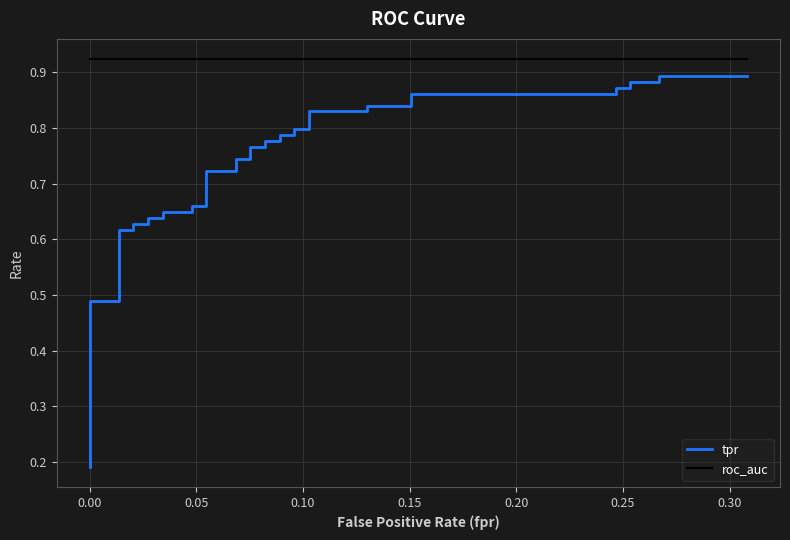

Is the value of tpr at 33 greater than the value of roc_auc at 23?

No